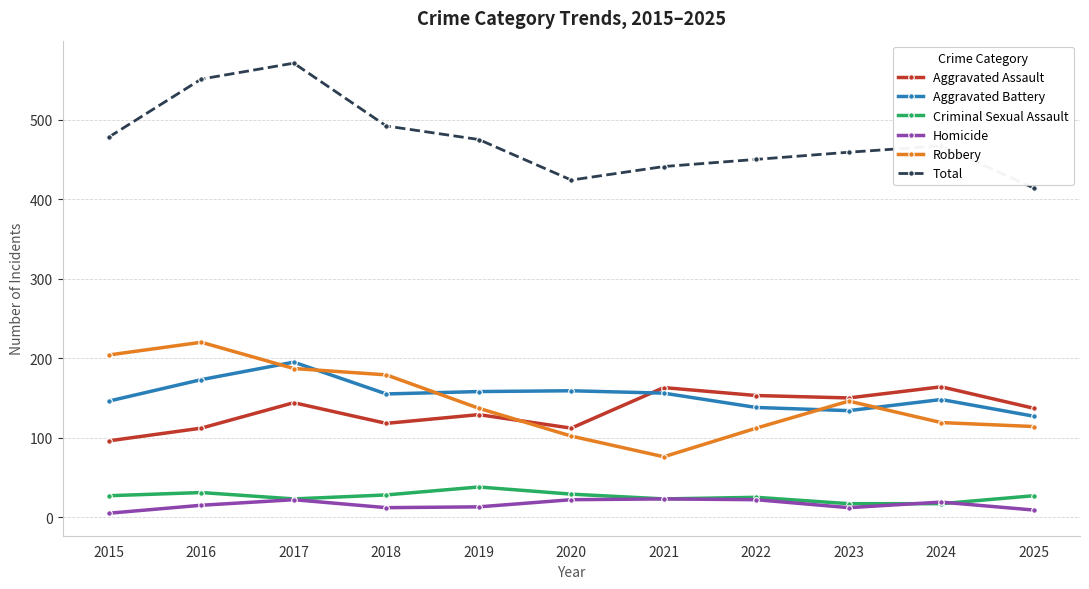

What is the spread (max minus min) of values at 2017?

549